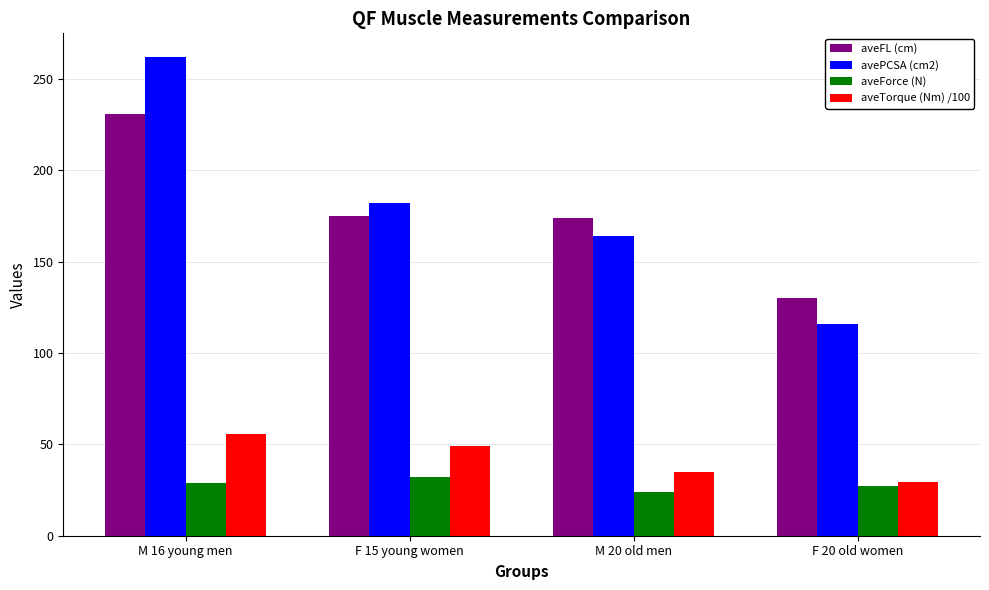

Does the chart contain stacked bars?

No